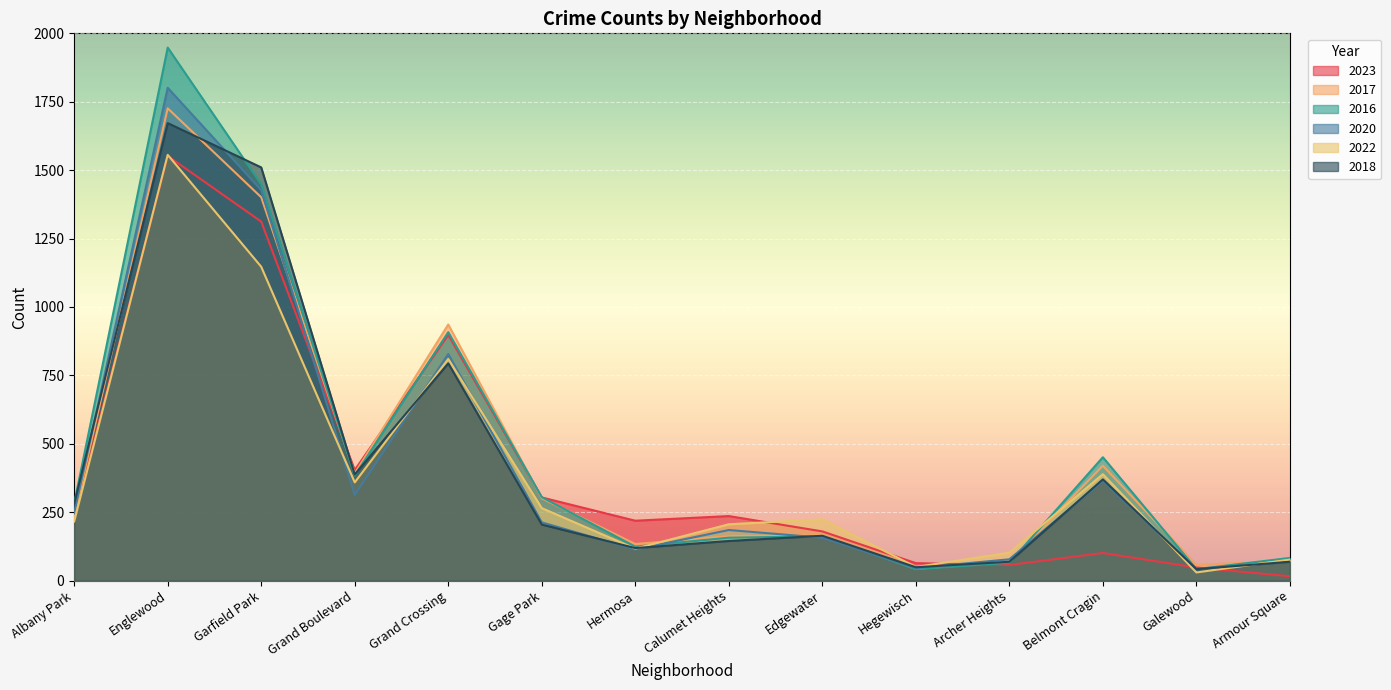

The 2017 series shows 62 at Hegewisch. True or false?

False